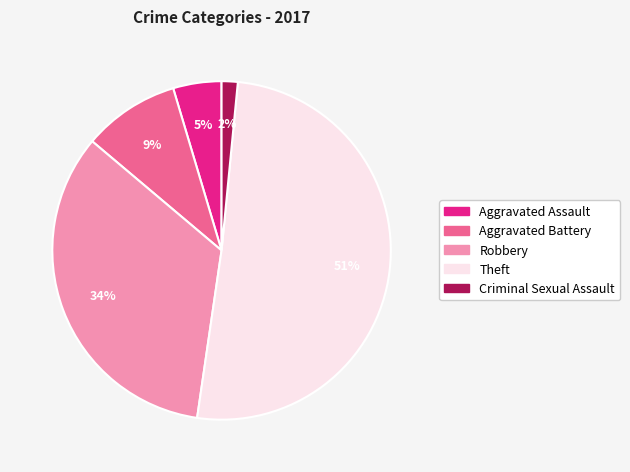

Rank the categories by value from highest to lowest.

Theft, Robbery, Aggravated Battery, Aggravated Assault, Criminal Sexual Assault